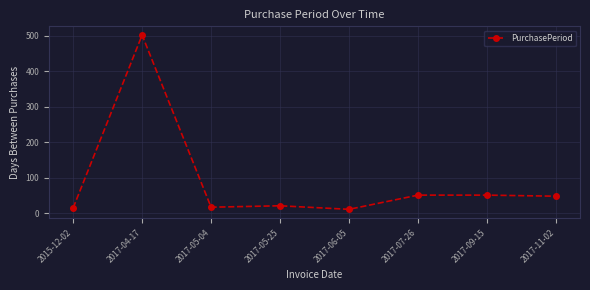

Where is the first local maximum?

2017-04-17